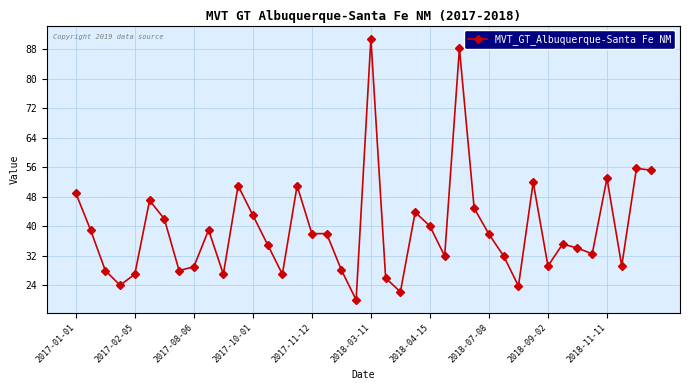

What is the average value?

39.2